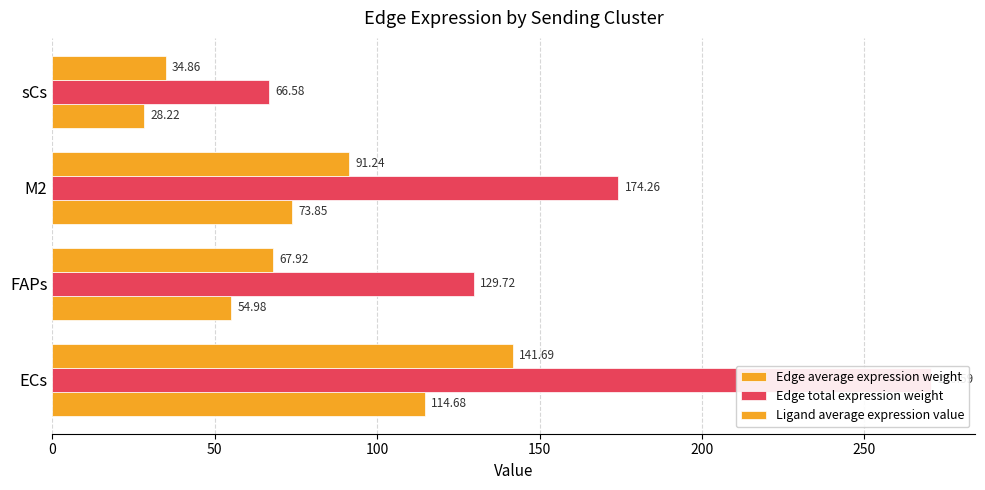

Which series has the widest spread of values?

Edge total expression weight